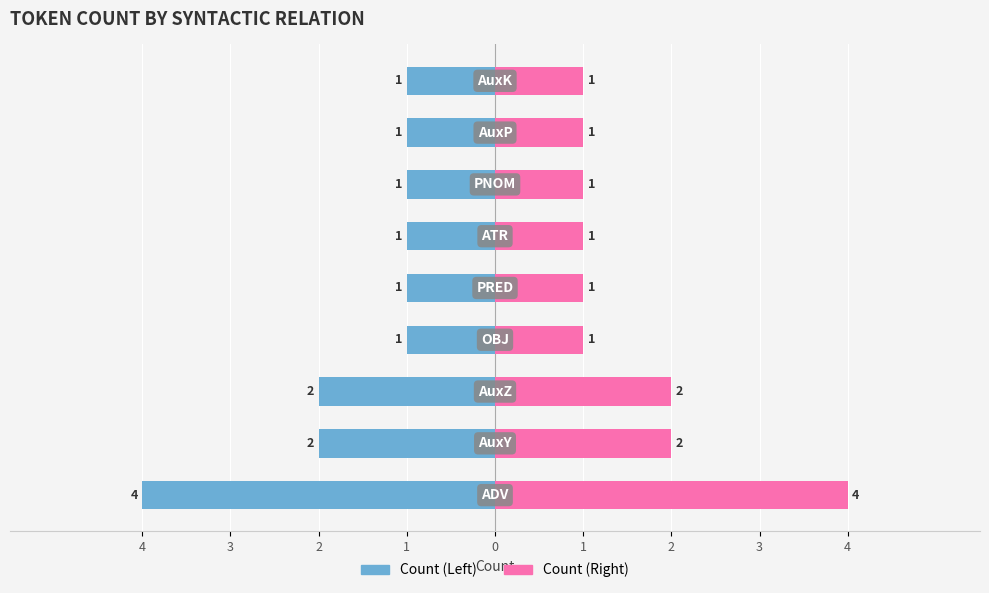

True or false: Count (Left) has a value of -2 at 1.

False